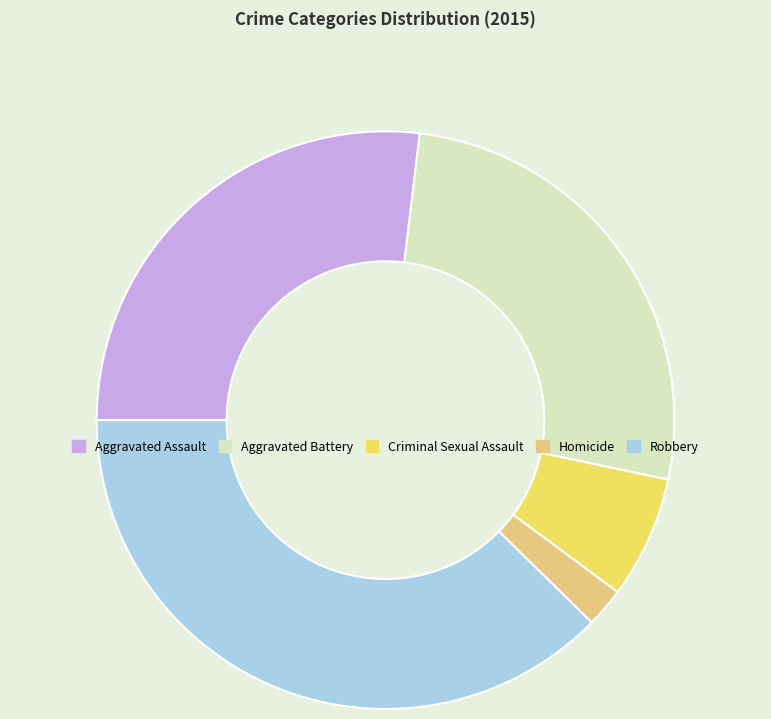

Do Robbery and Homicide together represent more than half of the pie?

No